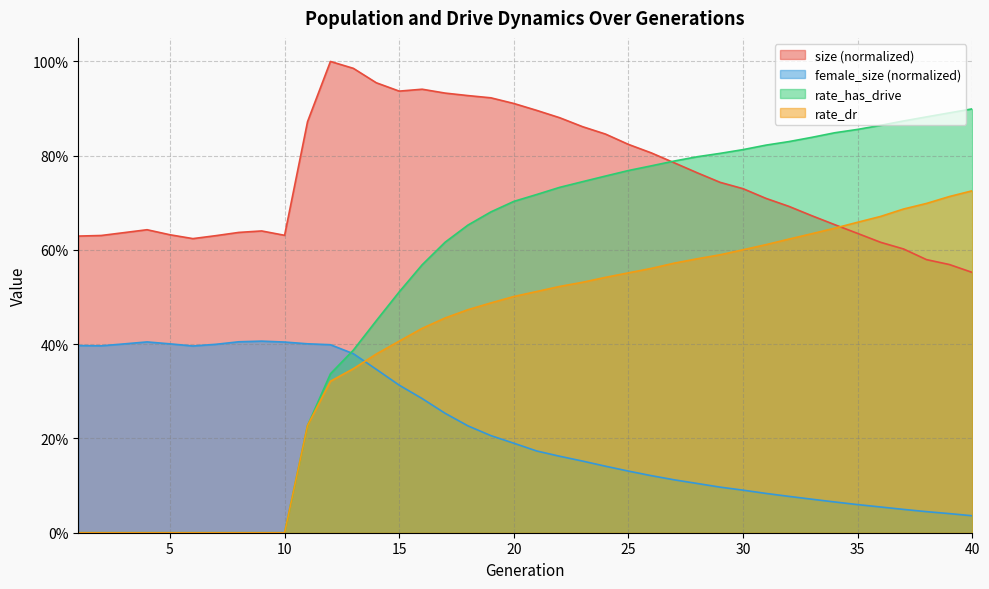

What is the average value of the rate_has_drive series?

0.5